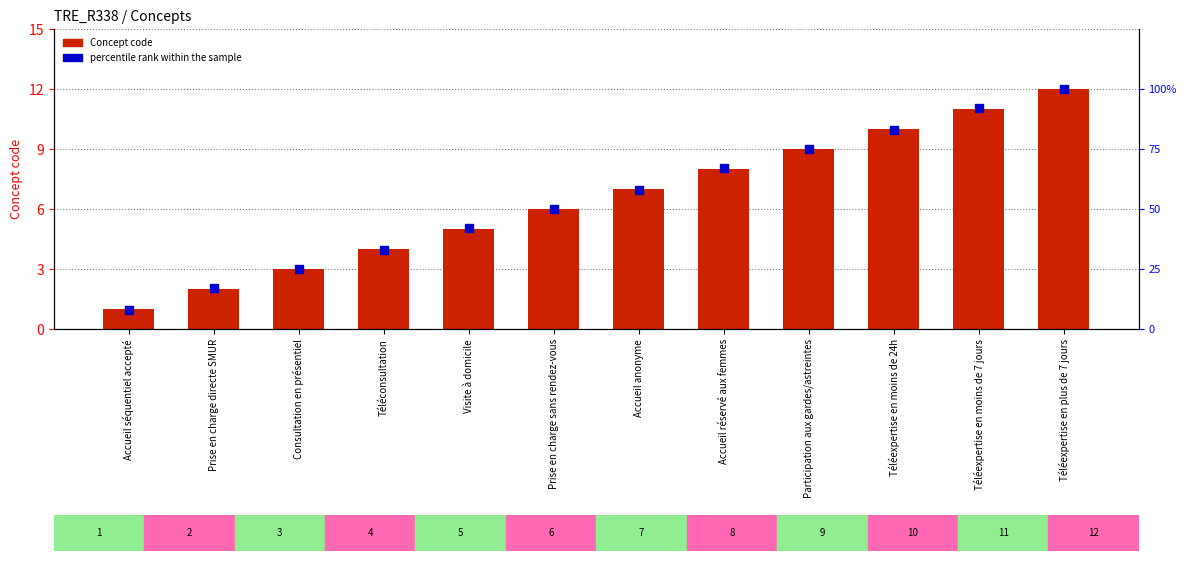

What is the total value across all series at Prise en charge directe SMUR?

19